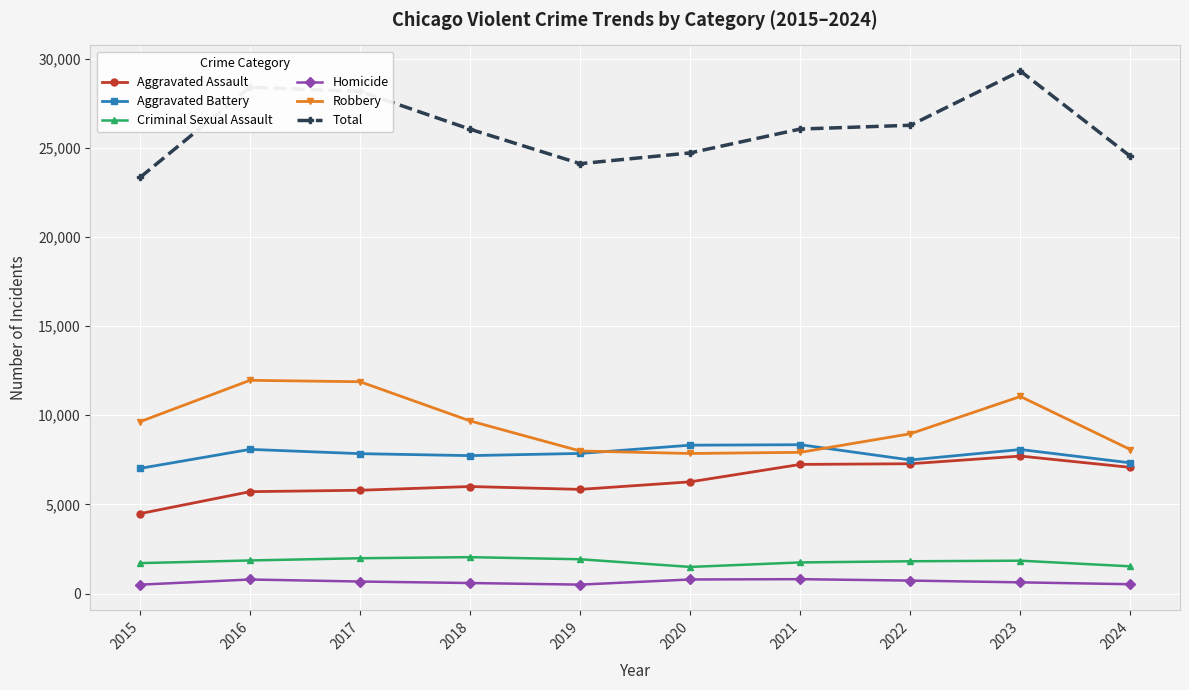

What is the average value of the Aggravated Battery series?

7811